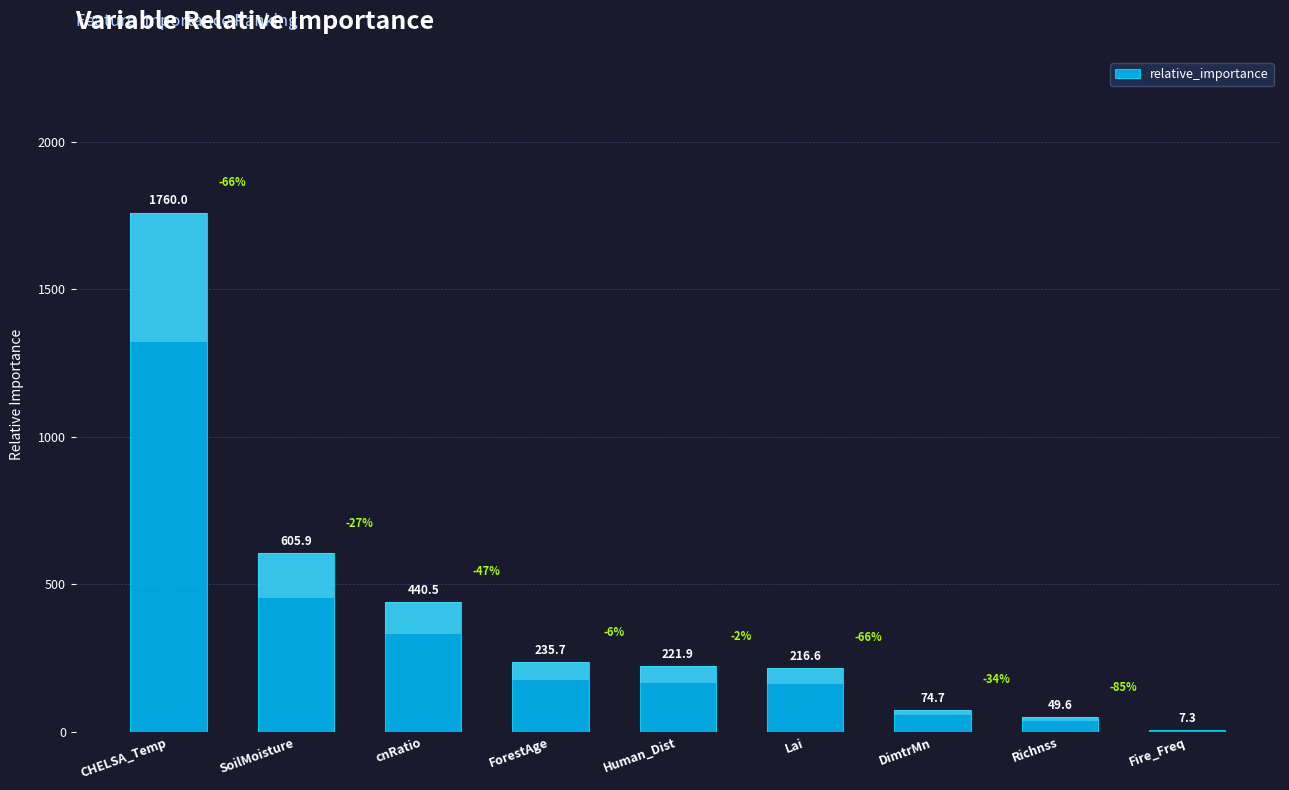

List the labels in order of value, smallest first.

Fire_Freq, Richnss, DimtrMn, Lai, Human_Dist, ForestAge, cnRatio, SoilMoisture, CHELSA_Temp